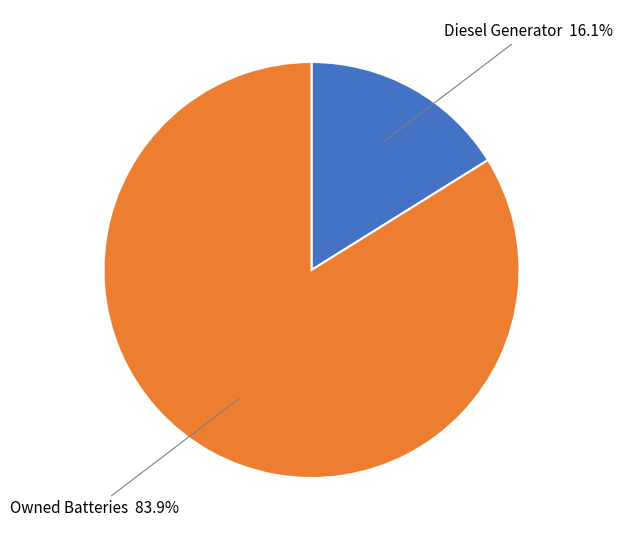

How many slices are in this pie chart?

2